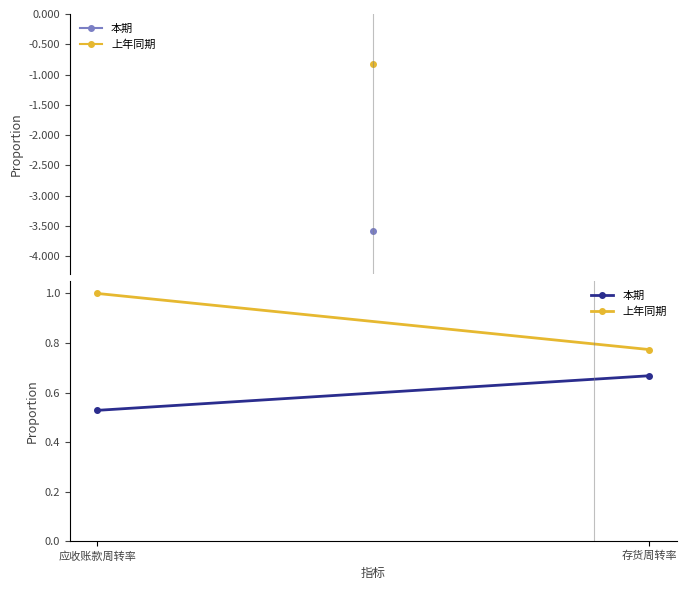

What is the total value across all series at 应收账款周转率?

1.5